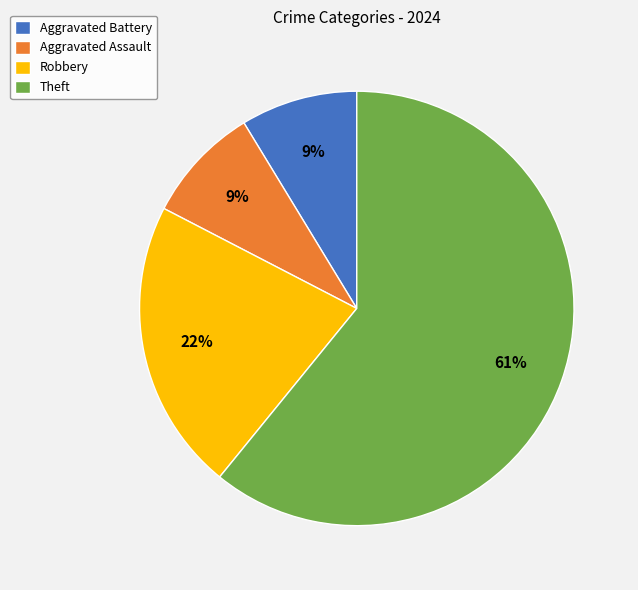

Which has a higher value, Robbery or Theft?

Theft